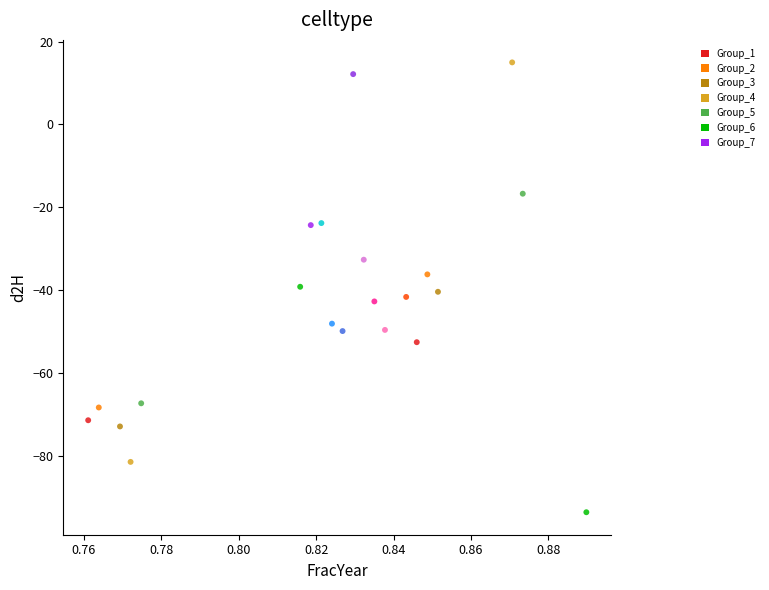

What is the range of Y values (max minus min)?

108.5